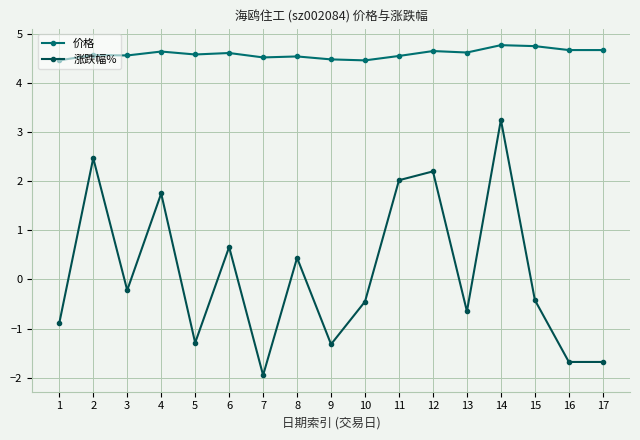

Which series has the largest total across all categories?

价格